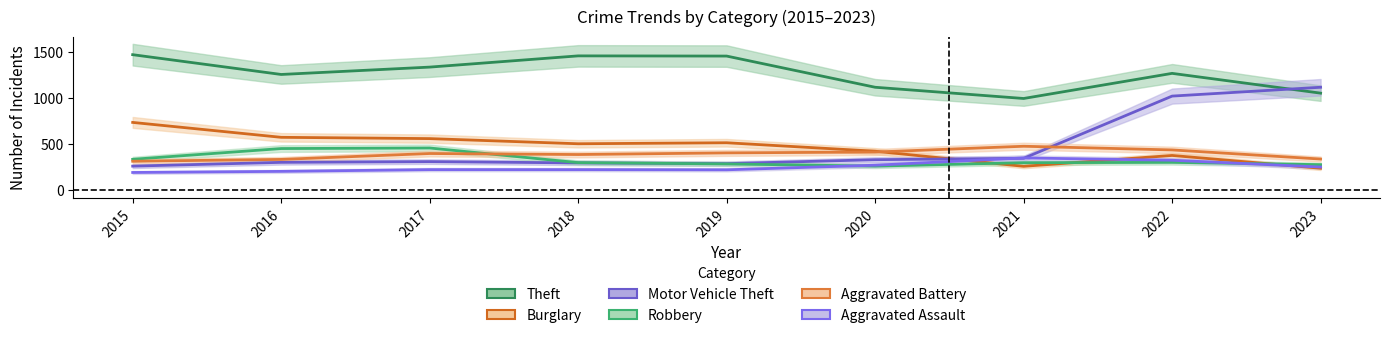

What is the value of the Robbery point at the 4th from the left?

301